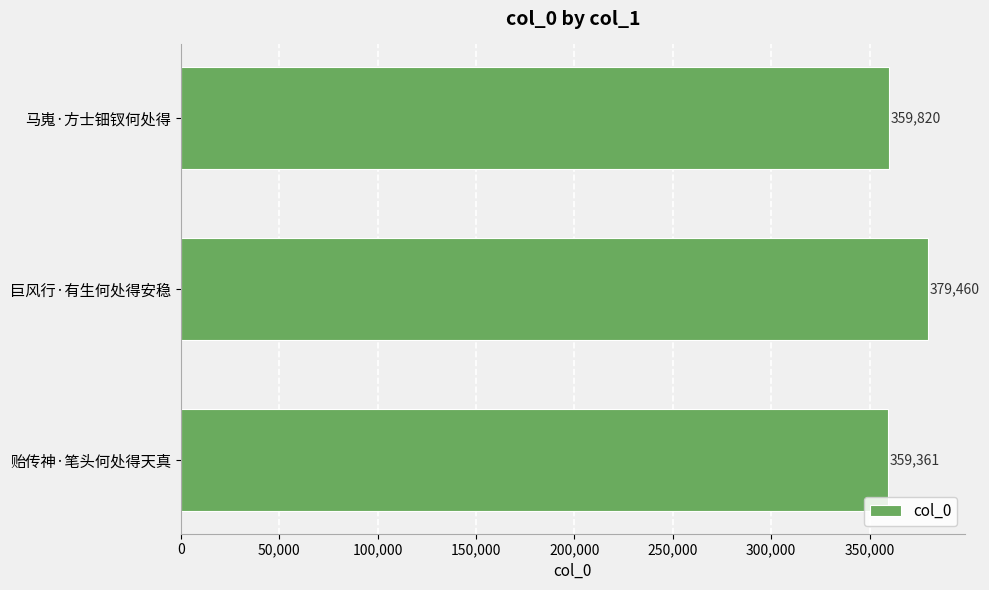

True or false: the data shows 578923 at 马嵬·方士钿钗何处得.

False